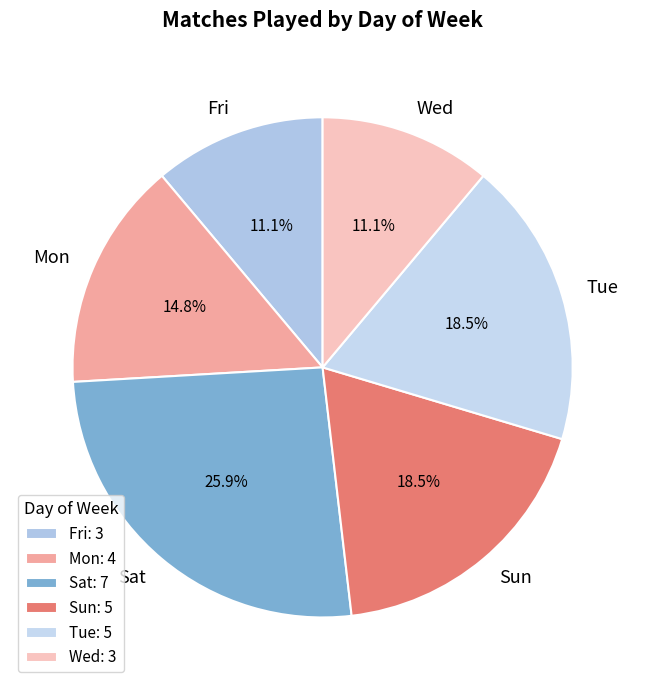

How many segments does this pie chart have?

6